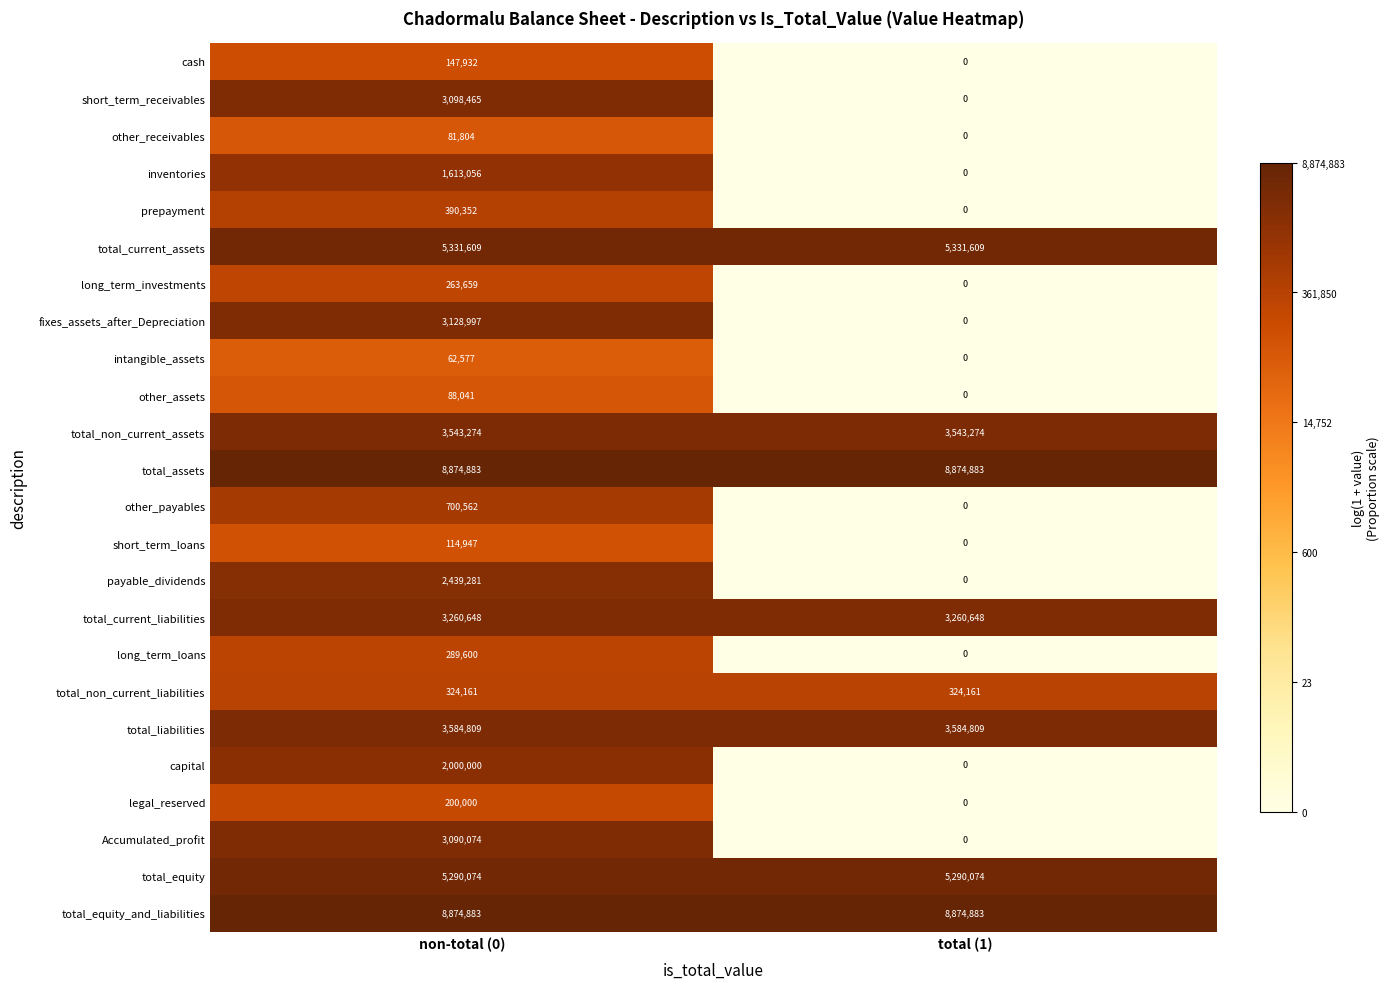

How many series are shown in this chart?

24